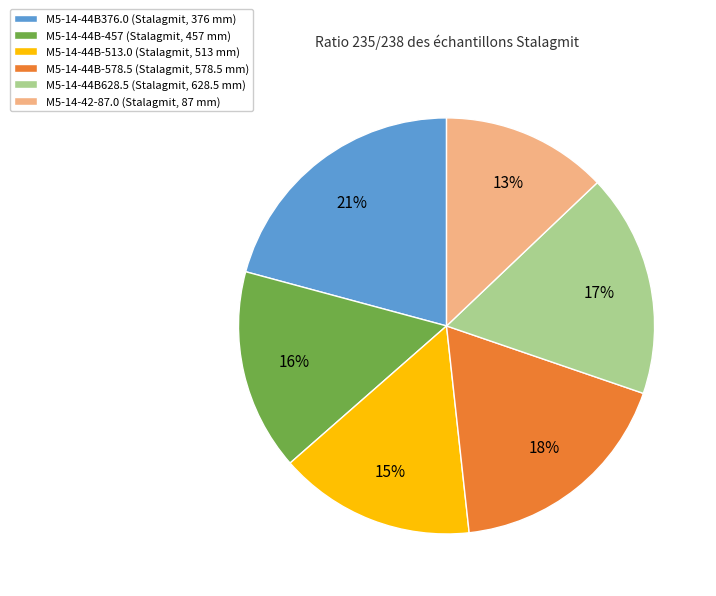

To the nearest percent, what is the average slice percentage?

17%